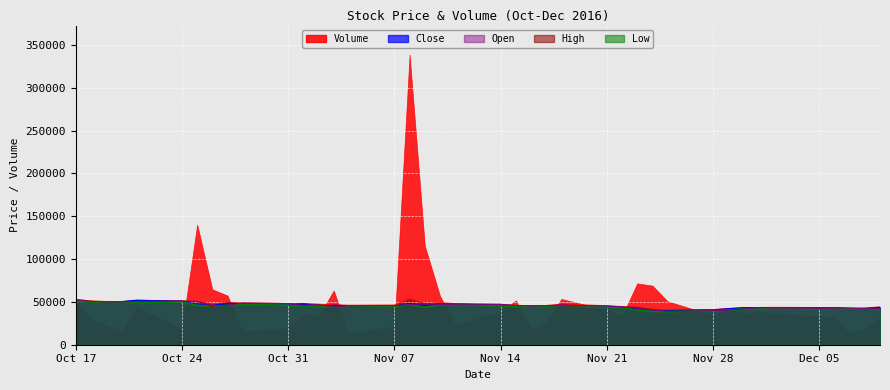

What is the spread (max minus min) of values at Oct 31?

29004